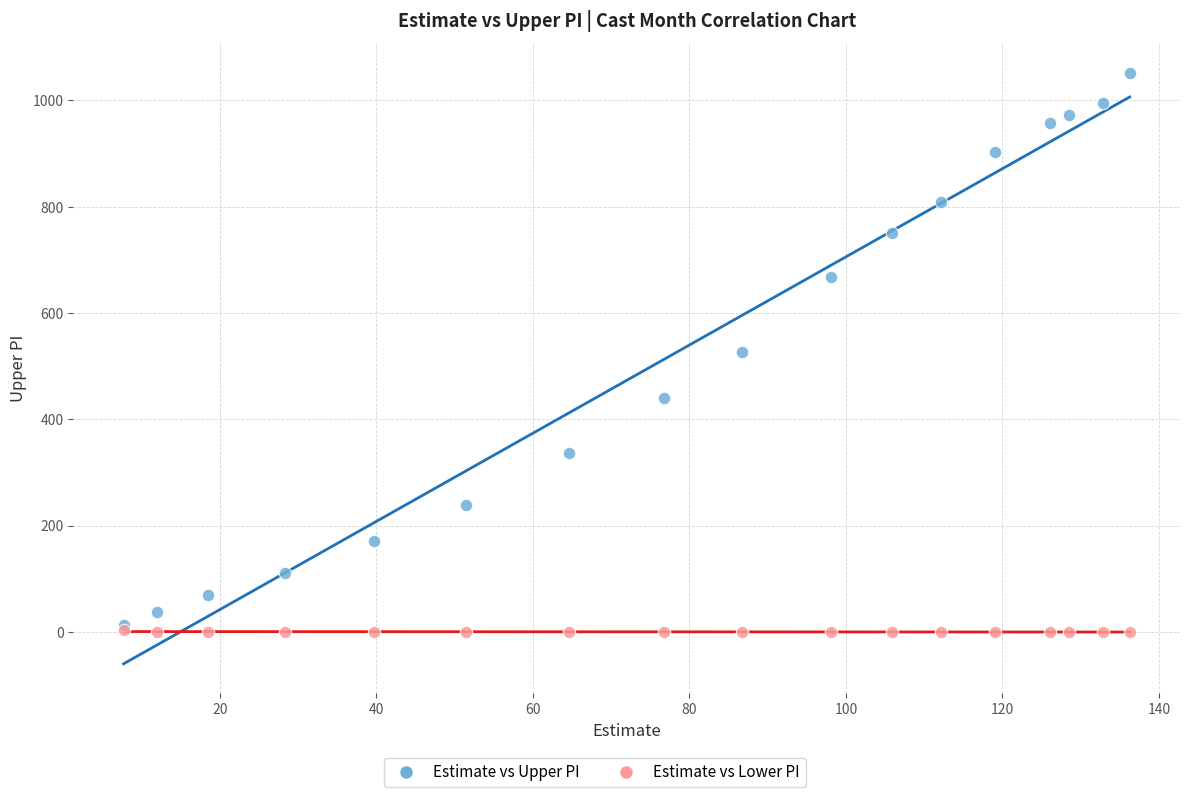

Which series has the largest Y range (max minus min)?

Estimate vs Upper PI